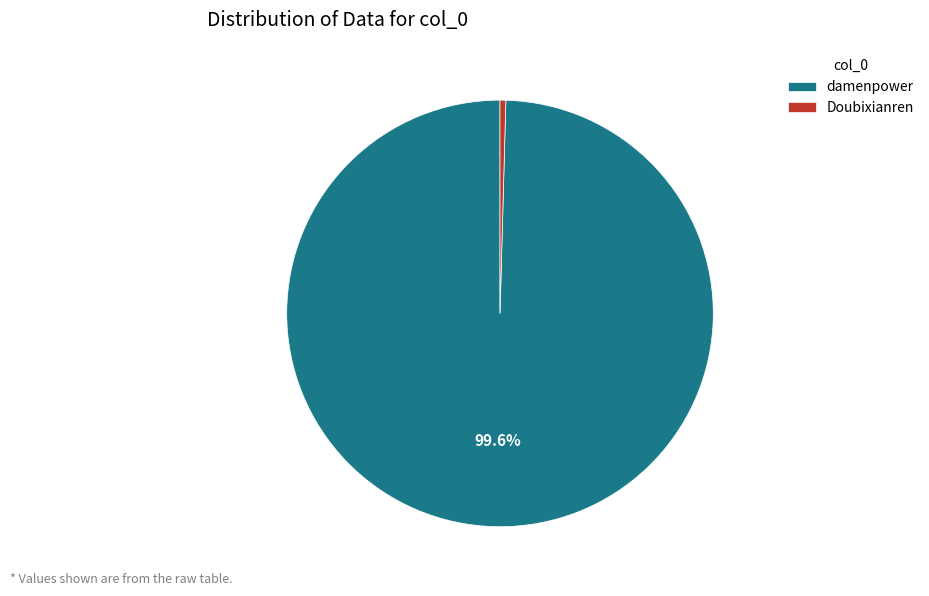

To the nearest percent, what is the difference between the largest and smallest slice percentages?

99%